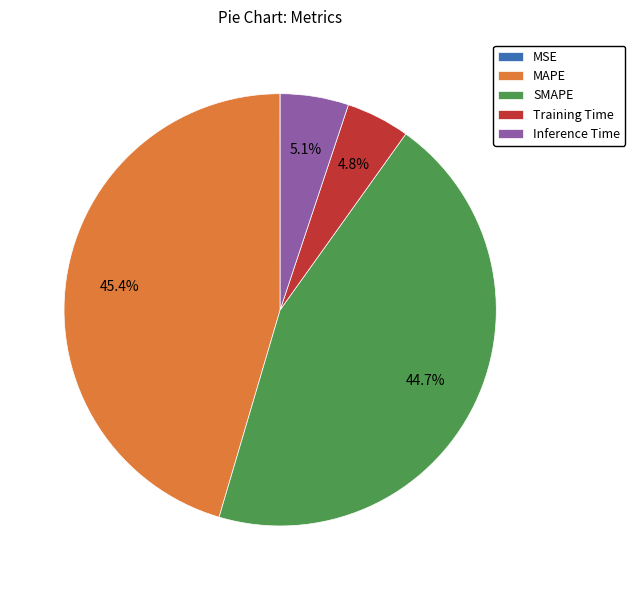

Between MAPE and SMAPE, which is larger?

MAPE